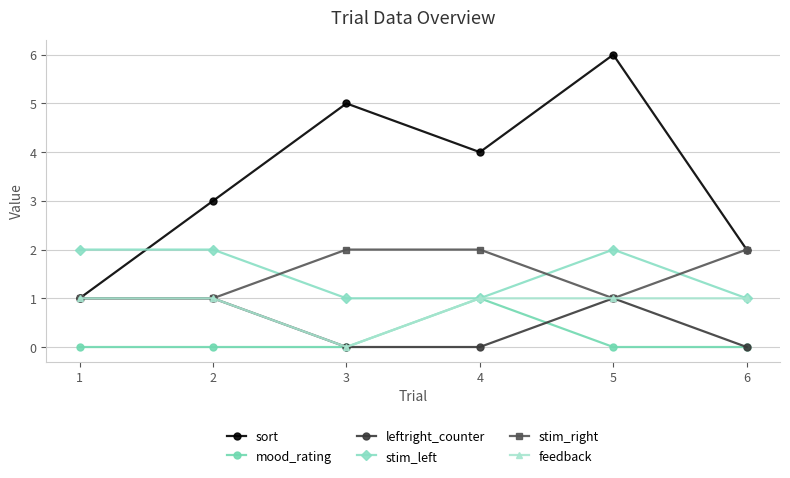

True or false: stim_left and sort cross at least once.

True